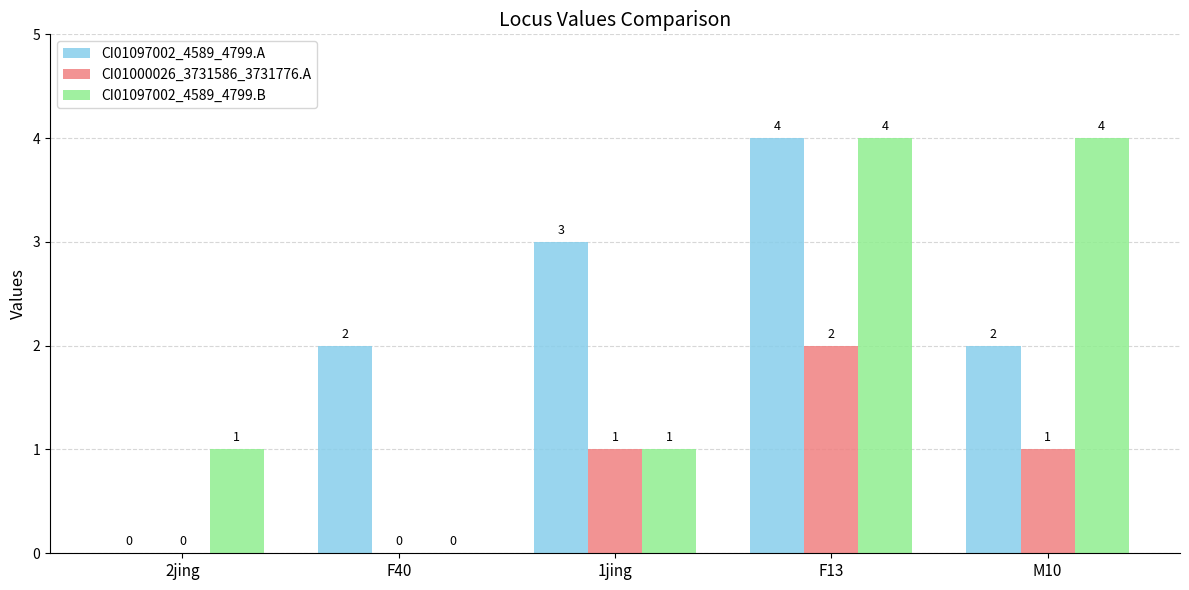

What are all the series names shown in the legend?

CI01097002_4589_4799.A, CI01000026_3731586_3731776.A, CI01097002_4589_4799.B